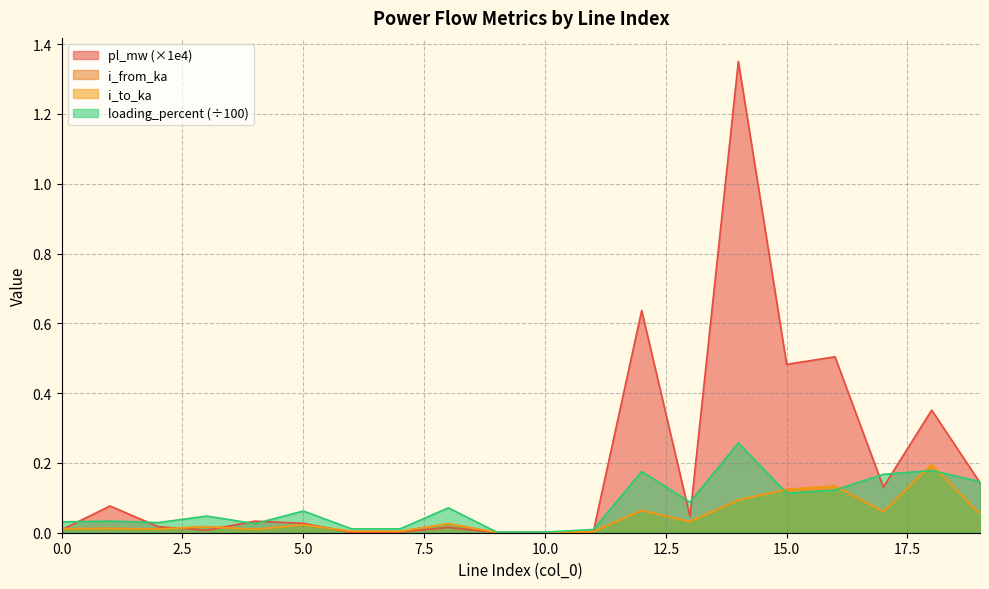

What is the maximum value shown in the chart?

1.4